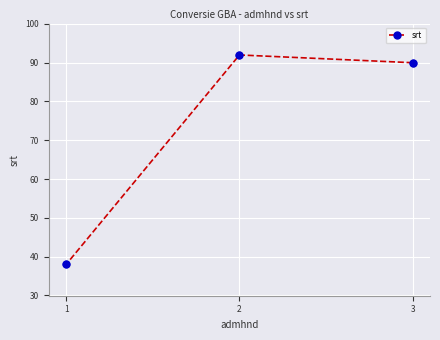

What is the change in value from 3 to 1?

-52